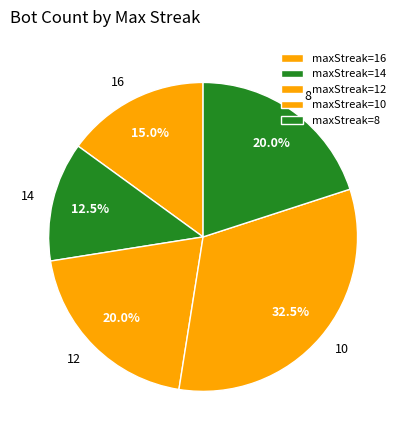

To the nearest percent, what is the difference between the largest and smallest slice percentages?

20%